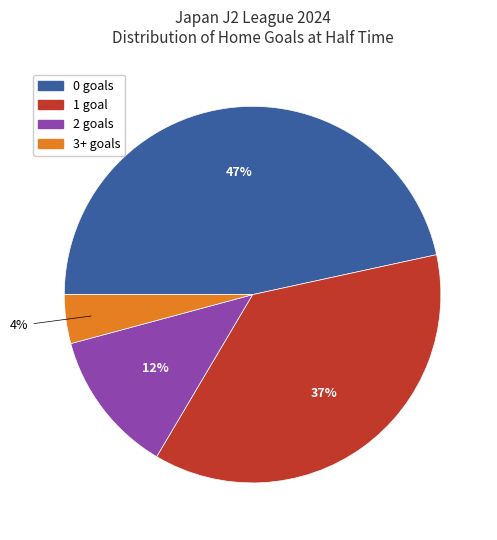

Is it true that 1 is 4% of the pie?

False